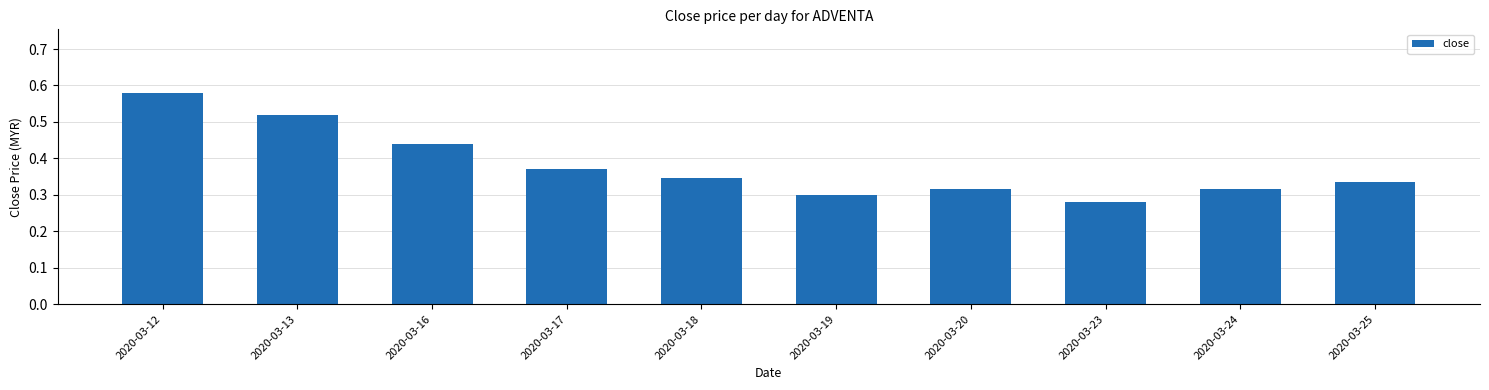

The value at 2020-03-19 is 0.1. True or false?

False